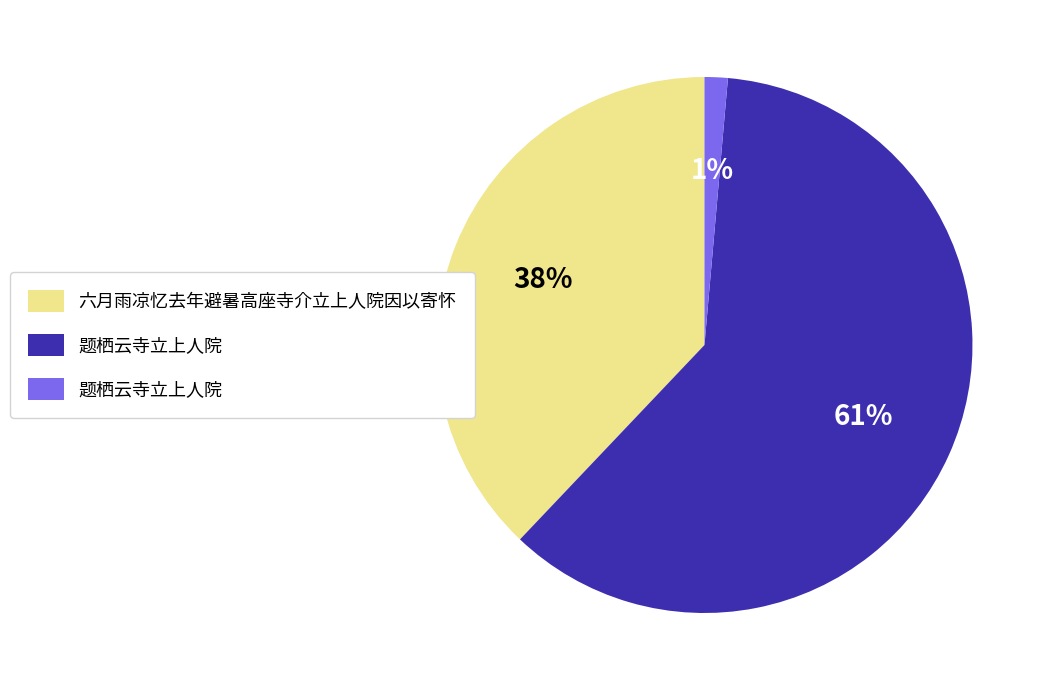

Is there a majority slice in this chart?

Yes